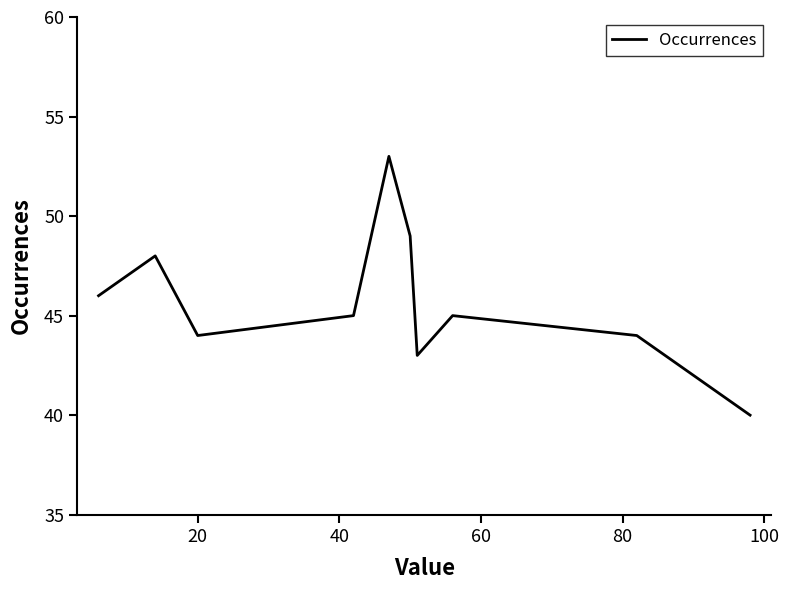

What is the difference between the maximum and minimum values?

13